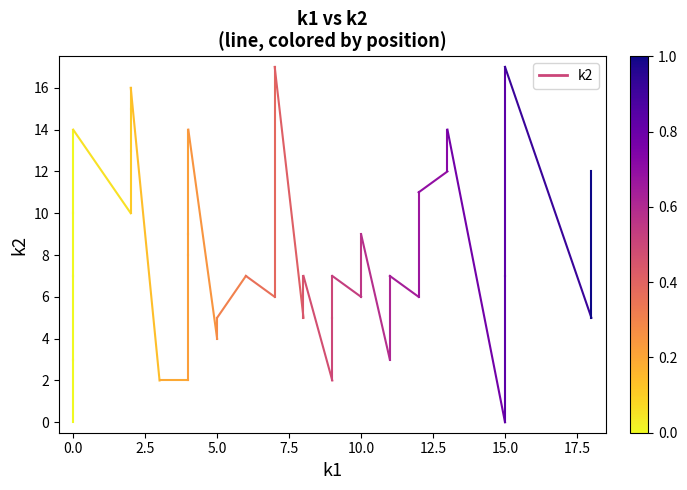

How many lines are shown in the chart?

1